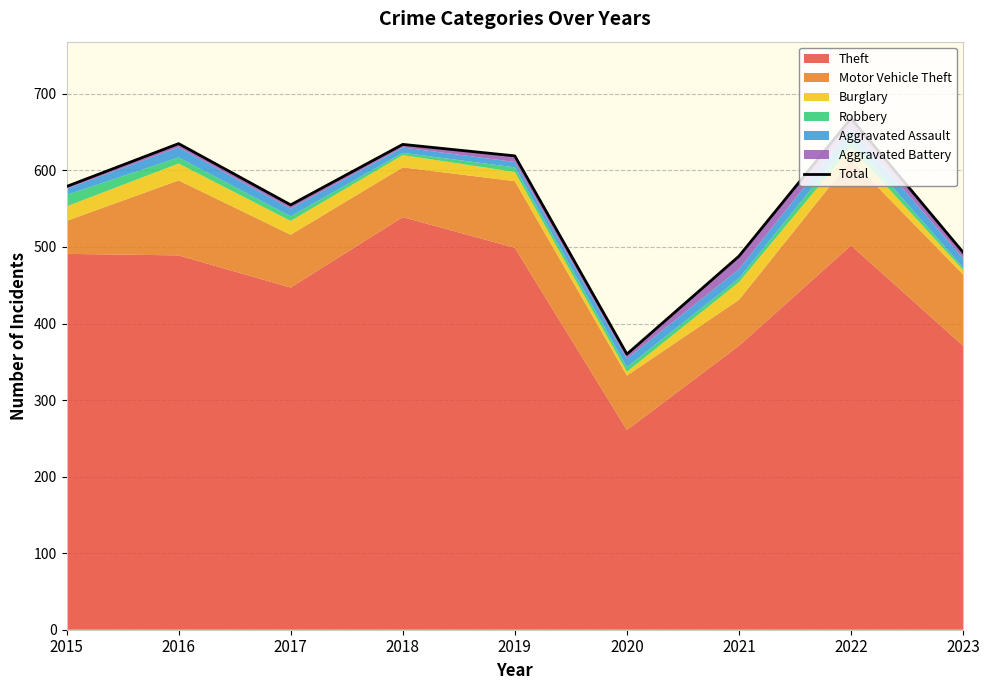

List the labels in order of value, smallest first.

2020, 2021, 2023, 2017, 2015, 2019, 2018, 2016, 2022